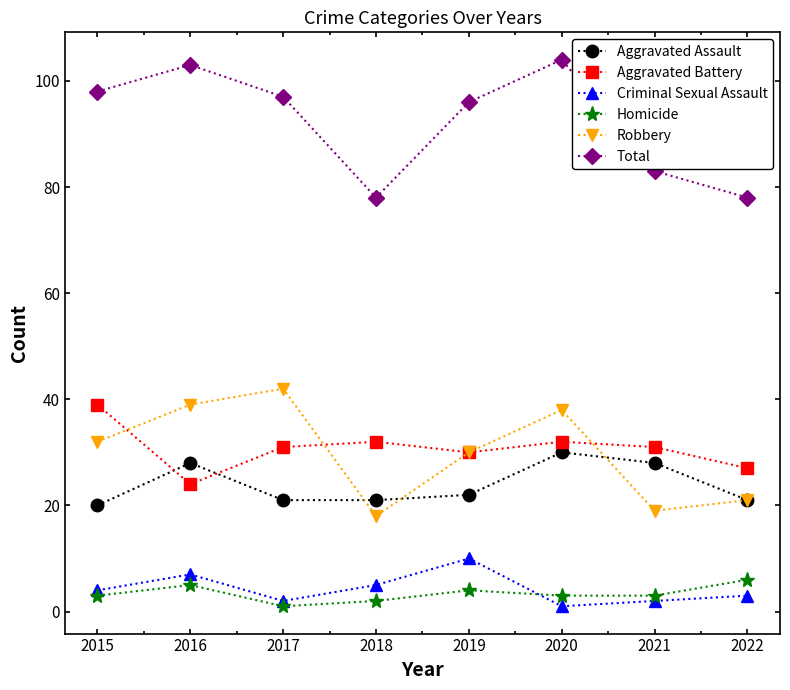

True or false: Aggravated Battery and Total cross at least once.

False